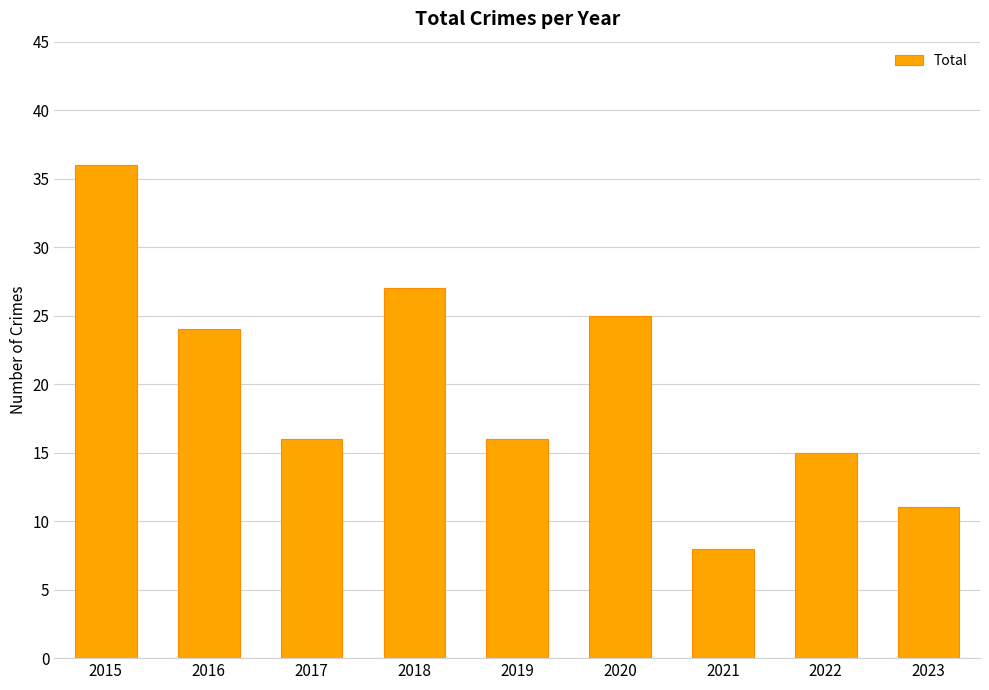

How many series are shown in this chart?

1